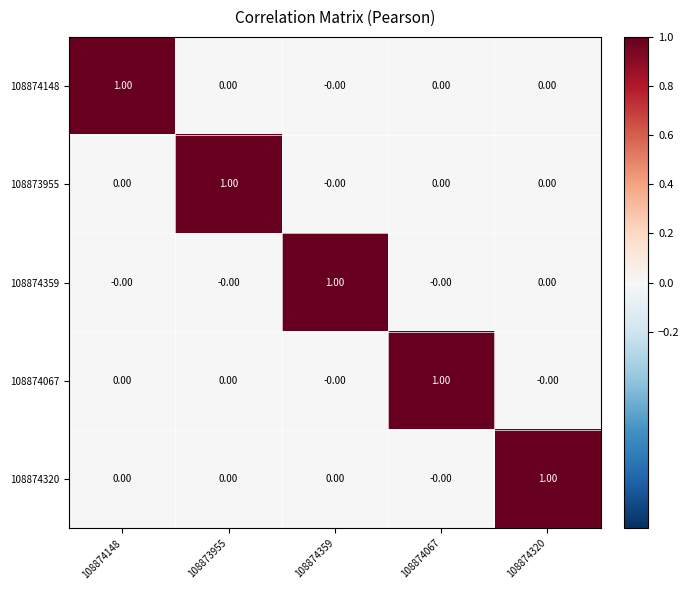

At how many categories does at least one series exceed 0?

5